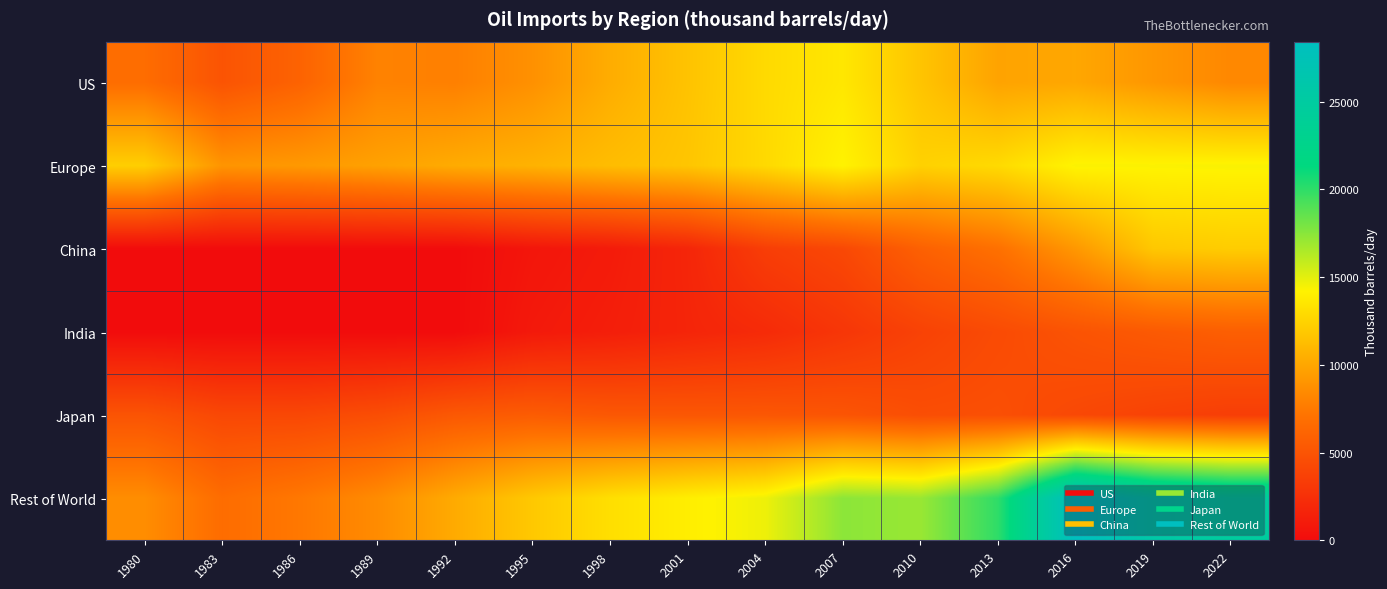

Reading right to left, extract all data points from this chart.

US: 2022=8330	2019=9142	2016=10056	2013=9859	2010=11689	2007=13632	2004=12898	2001=11618	1998=10382	1995=8830	1992=7888	1989=8019	1986=6045	1983=4990	1980=6735
Europe: 2022=14383	2019=14324	2016=14337	2013=12920	2010=12407	2007=14241	2004=12854	2001=11757	1998=11272	1995=10694	1992=10319	1989=9752	1986=9282	1983=9038	1980=12244
China: 2022=12156	2019=11873	2016=9215	2013=6978	2010=5886	2007=4172	2004=3445	2001=1788	1998=1054	1995=679	1992=0	1989=0	1986=0	1983=0	1980=0
India: 2022=5752	2019=5394	2016=4945	2013=4370	2010=3749	2007=2924	2004=2139	2001=1727	1998=1265	1995=915	1992=0	1989=0	1986=0	1983=0	1980=0
Japan: 2022=3465	2019=3780	2016=4180	2013=4637	2010=4567	2007=5032	2004=5203	2001=5202	1998=5259	1995=5581	1992=5306	1989=4549	1986=4140	1983=4145	1980=4985
Rest of World: 2022=24729	2019=25694	2016=28418	2013=20012	2010=17048	2007=17409	2004=14685	2001=14020	1998=13172	1995=11912	1992=10274	1989=8531	1986=7450	1983=6710	1980=8635